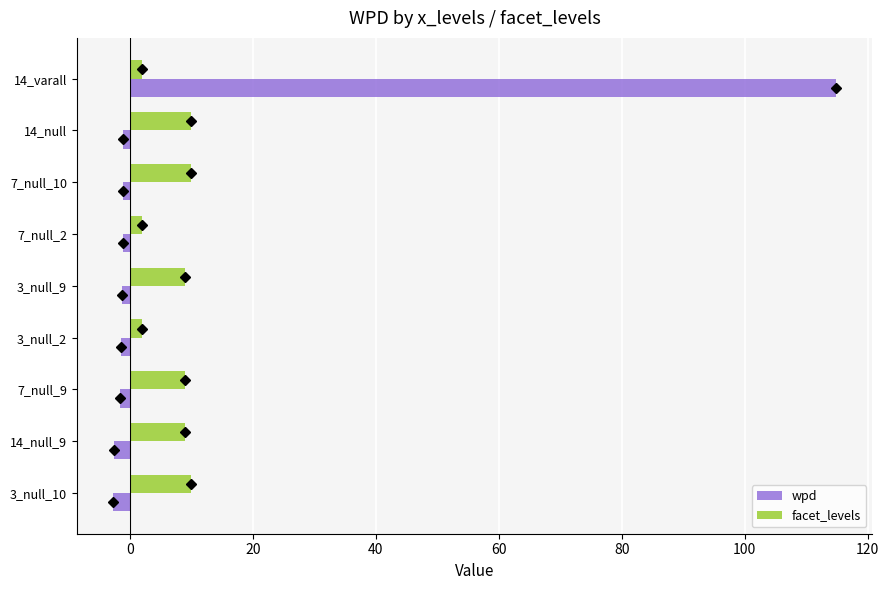

True or false: facet_levels has a value of 2.2 at 7_null_10.

False